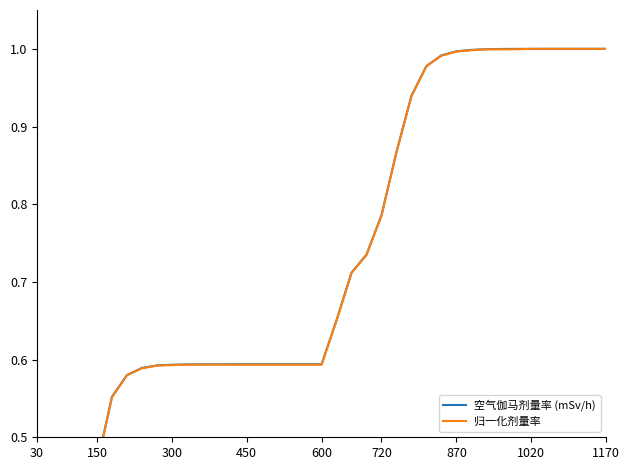

Which series has the widest spread of values?

空气伽马剂量率 (mSv/h)